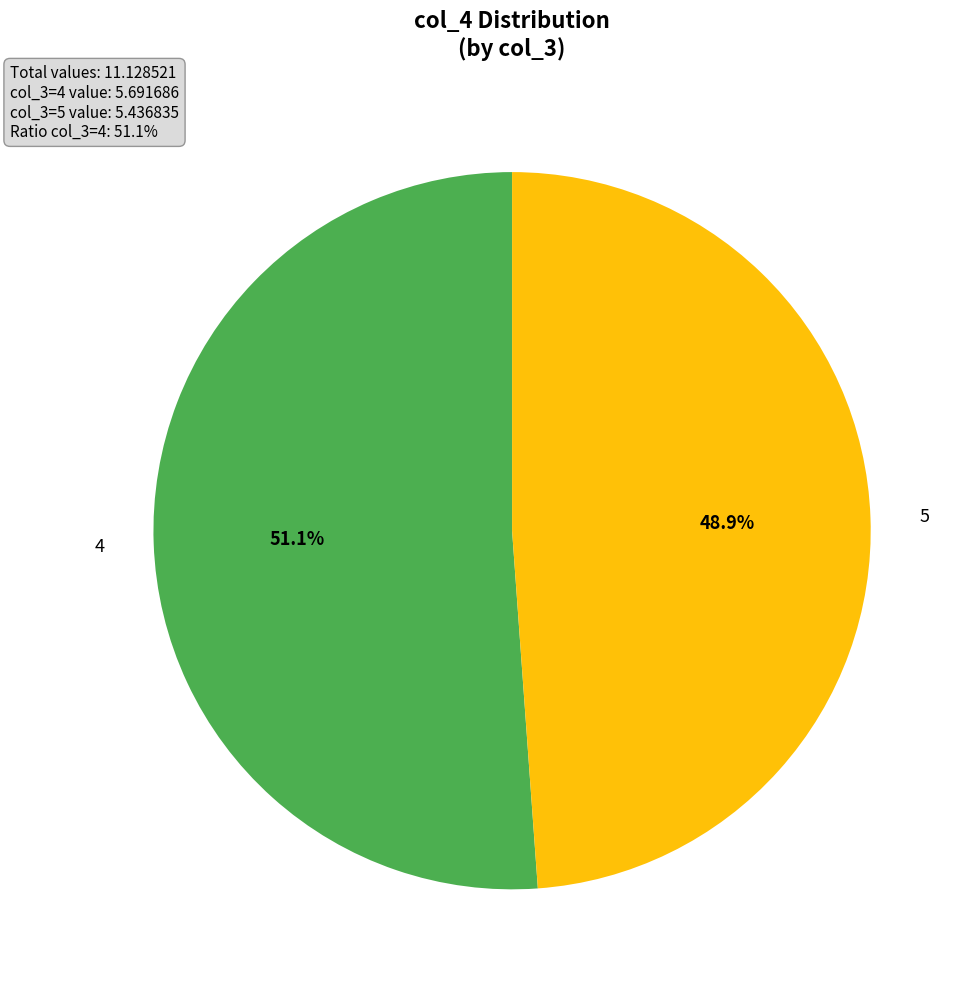

Does any single category account for the majority?

Yes